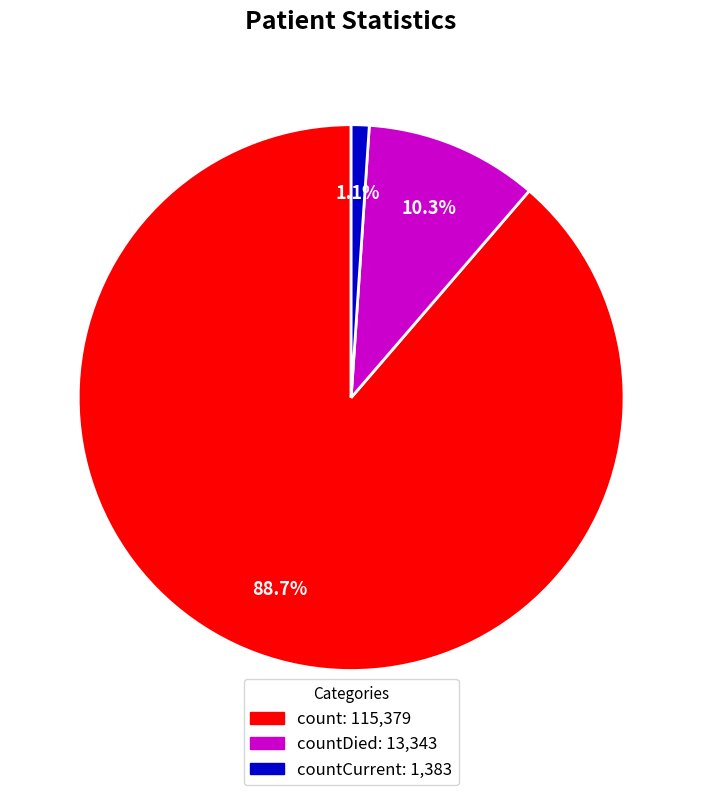

Is there any slice that represents more than half of the pie?

Yes